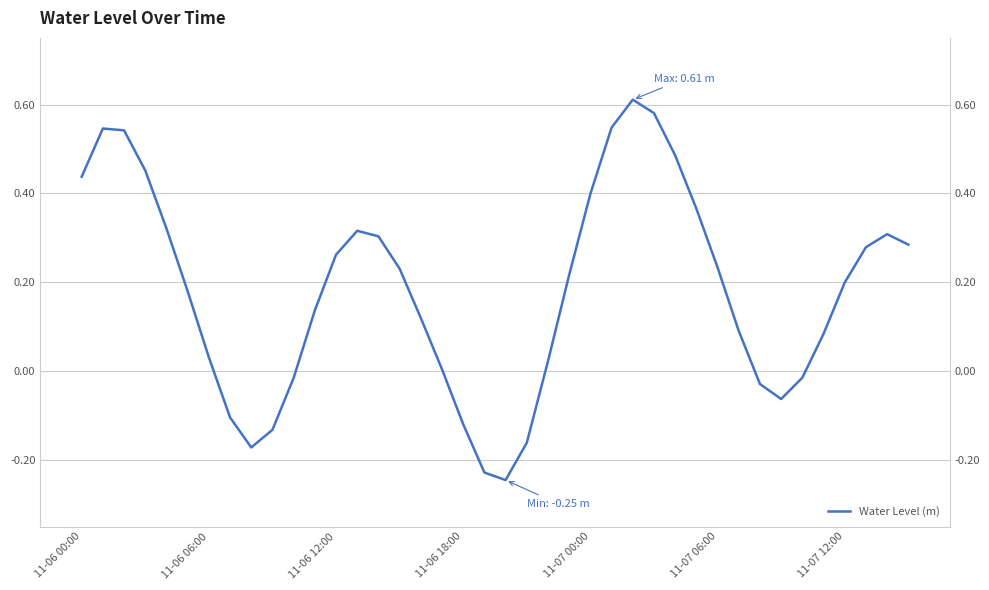

Where is the first local minimum?

8